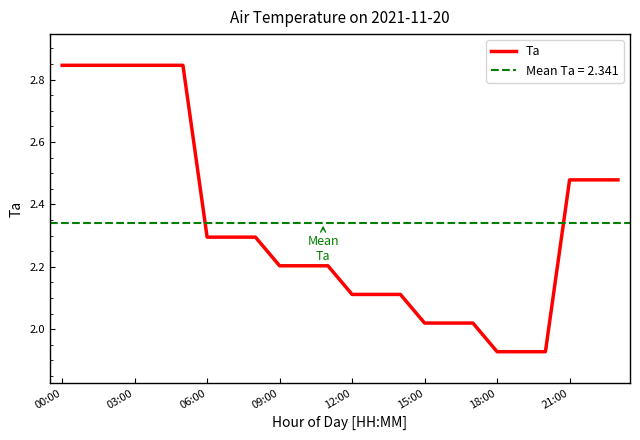

What is the minimum value shown in the chart?

1.9